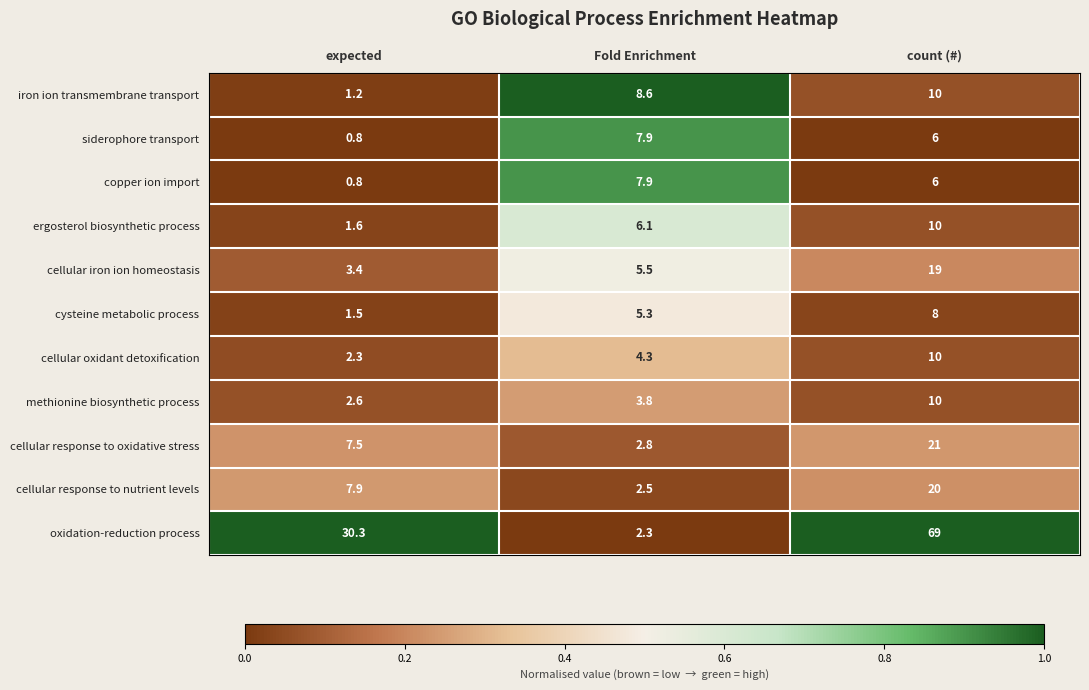

What is the sum of the cysteine metabolic process values at count (#) and Fold Enrichment?

13.3